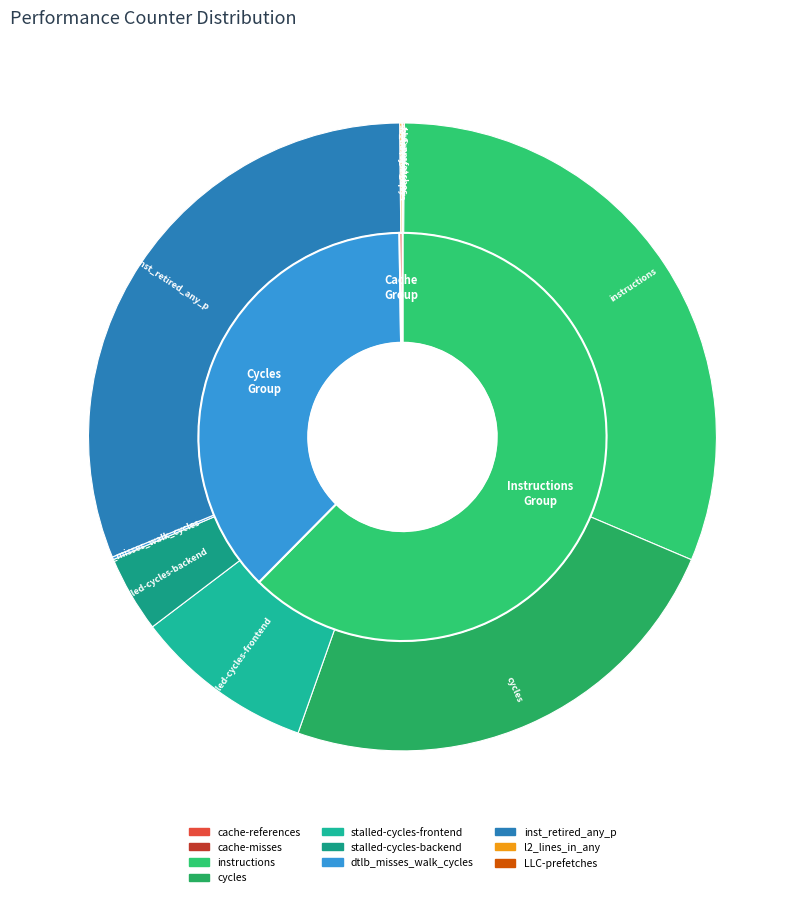

To the nearest percent, what percentage of the pie is stalled-cycles-backend?

4%